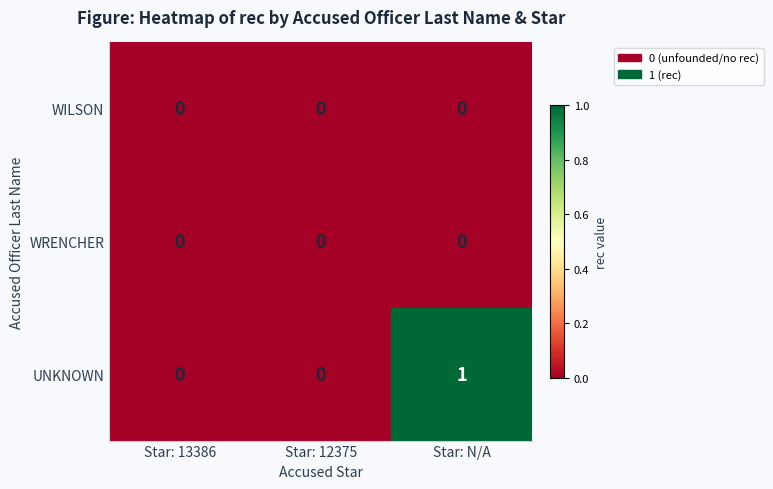

Reading left to right, what are all the values shown in this chart?

WILSON: 0	0	0
WRENCHER: 0	0	0
UNKNOWN: 0	0	1